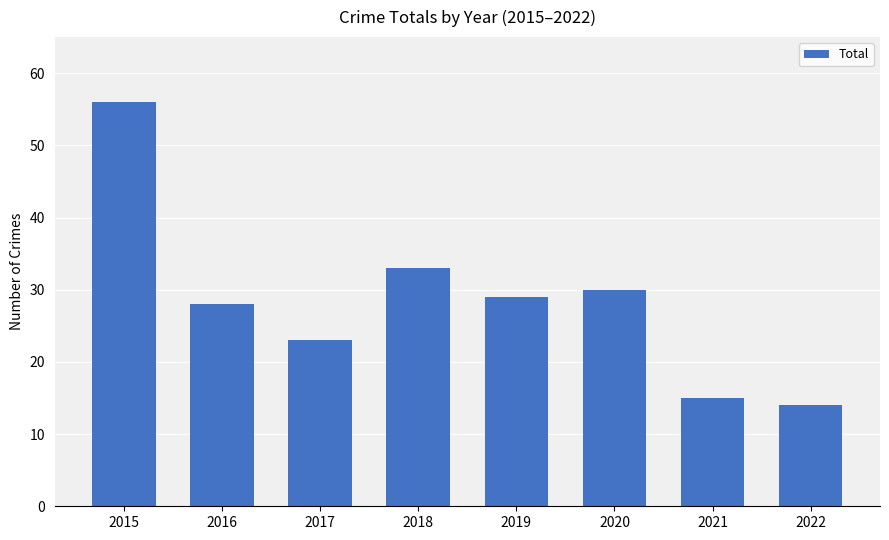

Reading left to right, what are all the values shown in this chart?

2015=56	2016=28	2017=23	2018=33	2019=29	2020=30	2021=15	2022=14